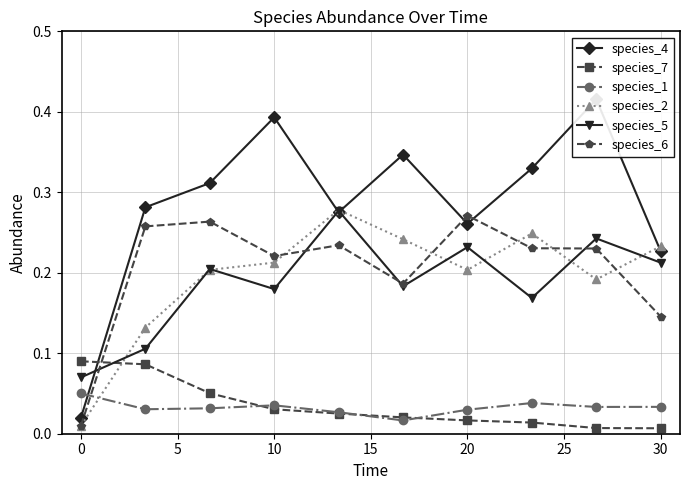

The value of species_1 at 0 is 0.0. True or false?

False